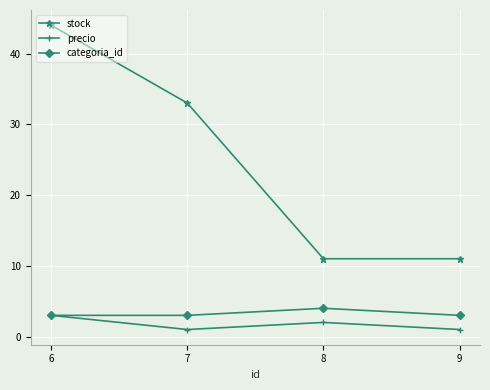

Reading right to left, extract all data points from this chart.

stock: 11	11	33	44
precio: 1	2	1	3
categoria_id: 3	4	3	3